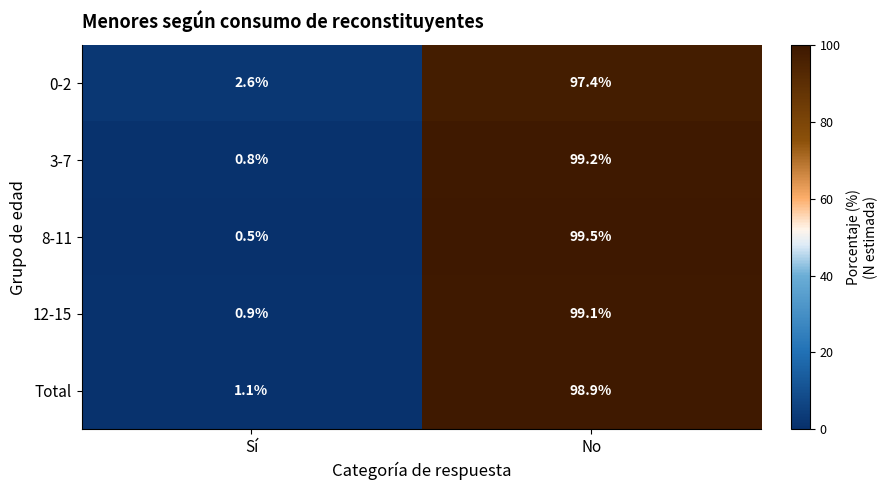

At how many categories does at least one series exceed 98?

1